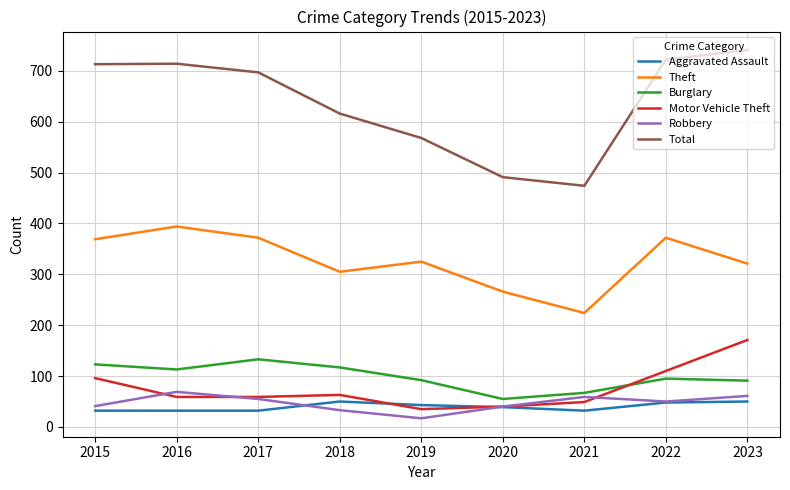

What is the difference between the maximum and minimum values in the Motor Vehicle Theft series?

136